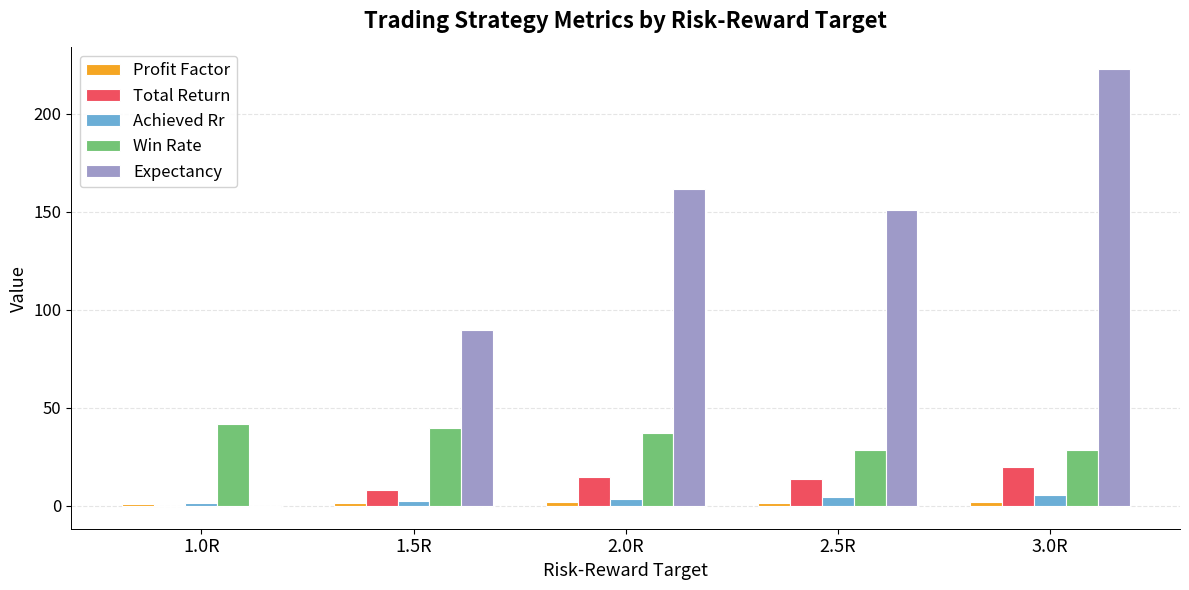

How many groups of bars are there?

5